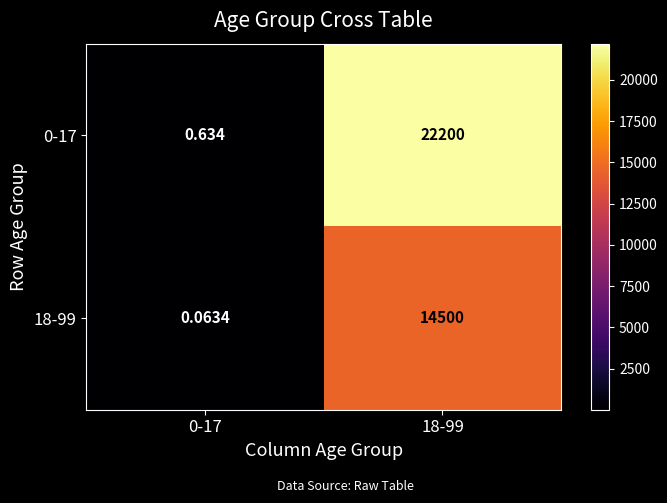

Is the value of 18-99 at 18-99 greater than the value of 0-17 at 18-99?

No